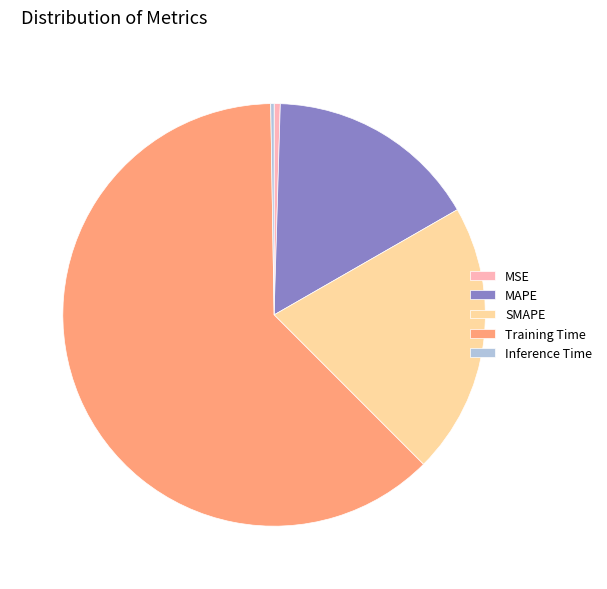

Between SMAPE and Training Time, which is larger?

Training Time